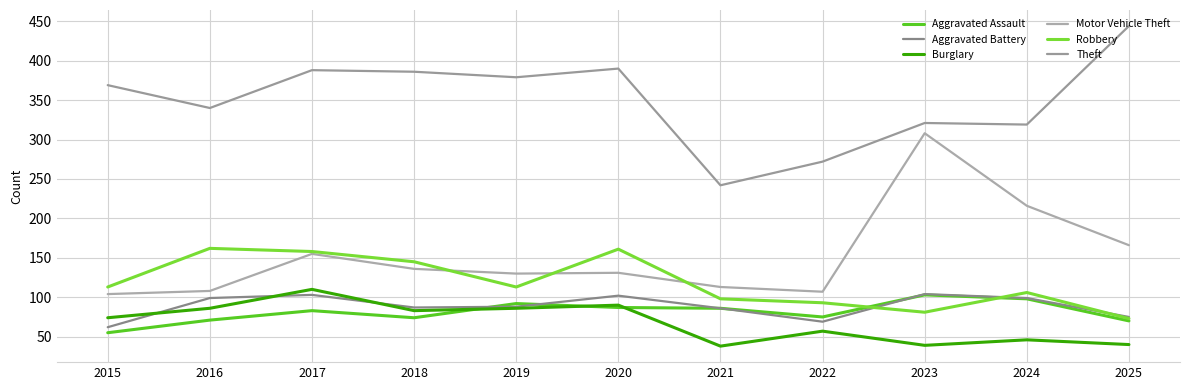

Does the chart display data point markers on the line(s)?

No